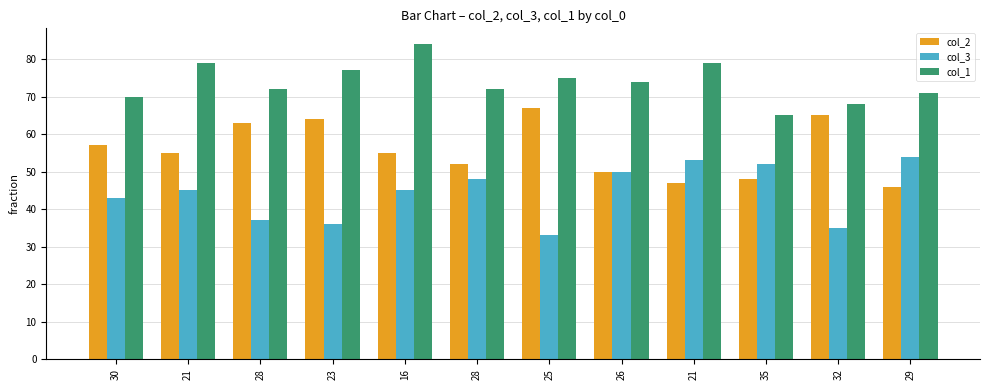

Reading left to right, transcribe all the data shown in this chart.

col_2: 30=57	21=55	28=63	23=64	16=55	28=52	25=67	26=50	21=47	35=48	32=65	29=46
col_3: 30=43	21=45	28=37	23=36	16=45	28=48	25=33	26=50	21=53	35=52	32=35	29=54
col_1: 30=70	21=79	28=72	23=77	16=84	28=72	25=75	26=74	21=79	35=65	32=68	29=71